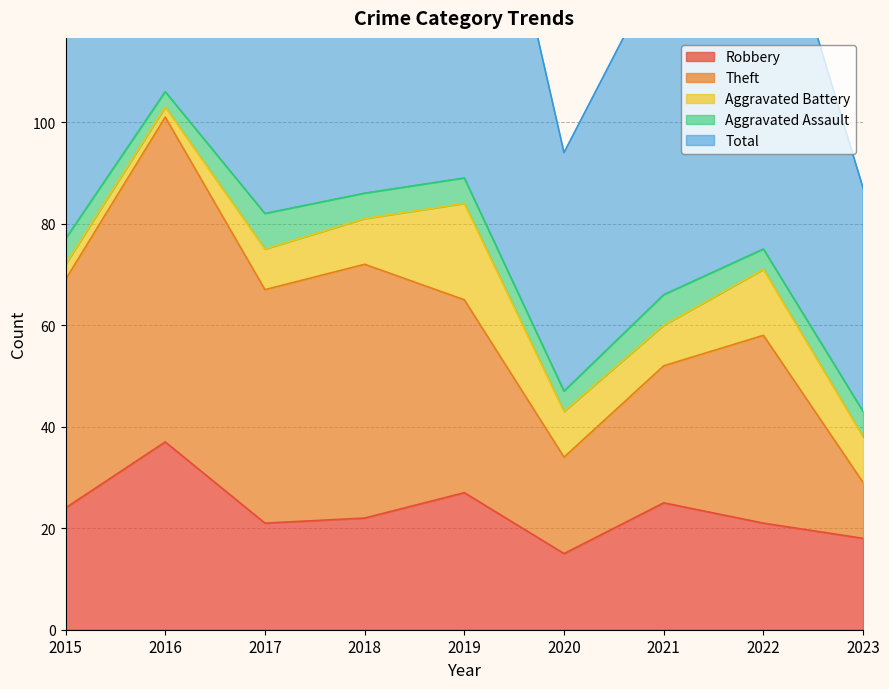

What is the value of the Robbery point at the 4th from the left?

22